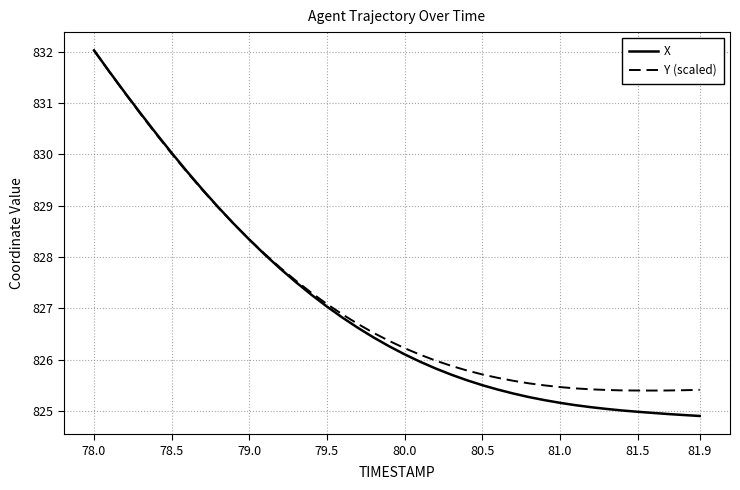

What is the maximum value shown in the chart?

832.0